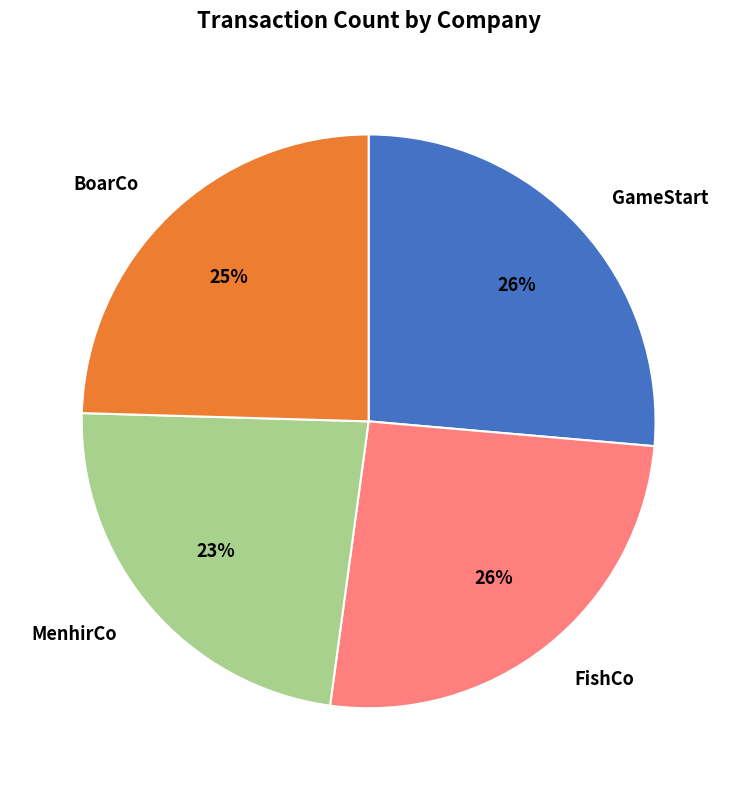

Which slice is the smallest?

MenhirCo